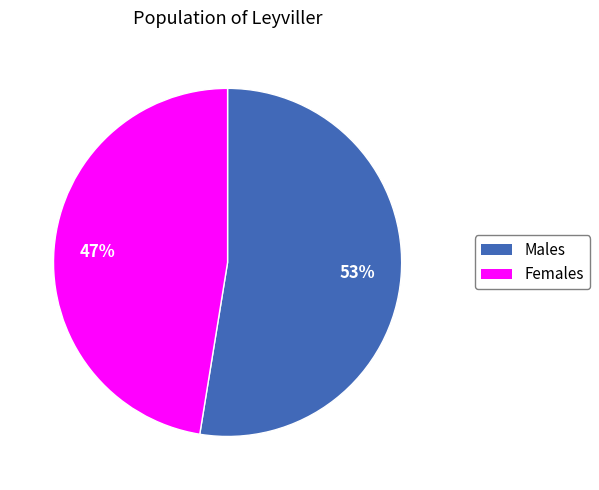

Rank the categories by value from highest to lowest.

Males, Females